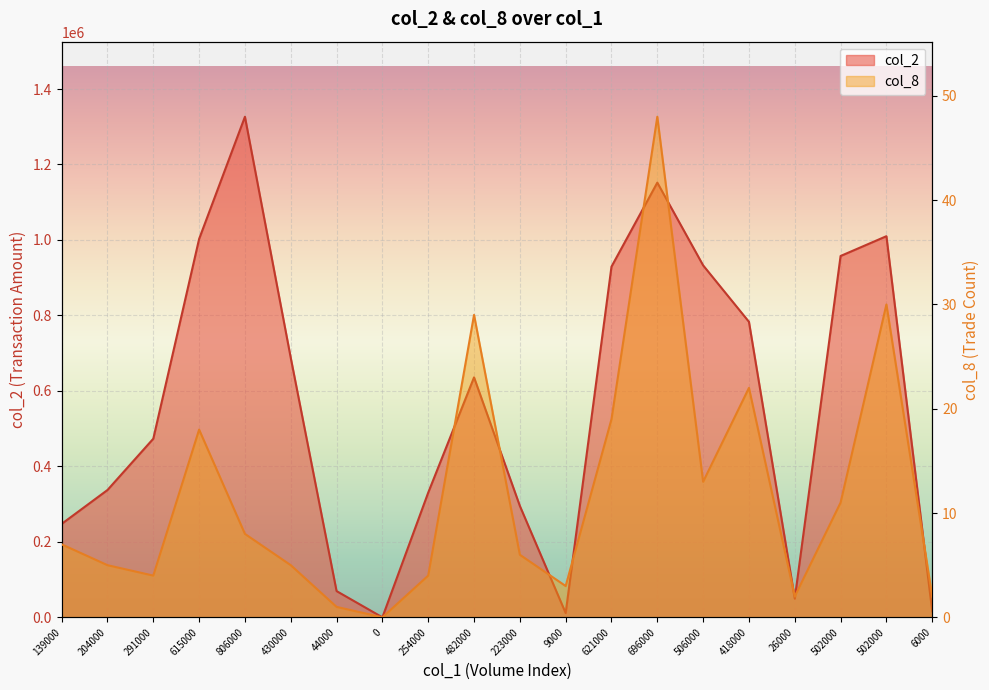

The value of col_8 at 418000 is 32. True or false?

False